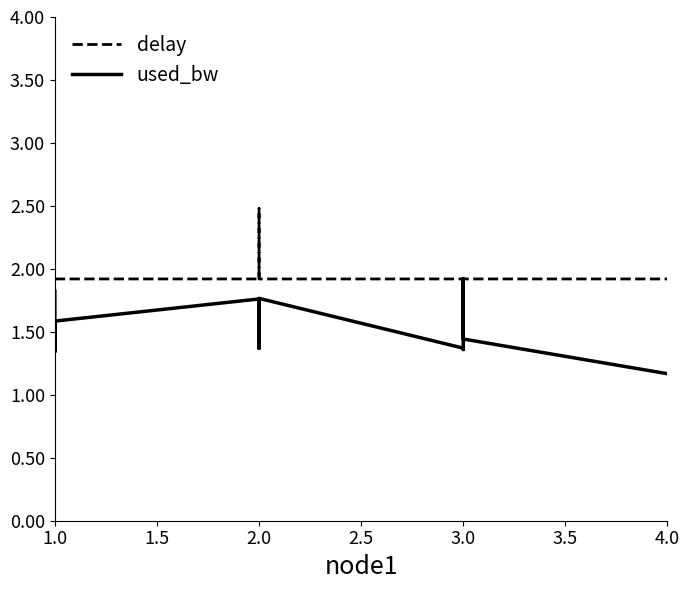

Which series changed the most between 2.0 and 3.0?

used_bw